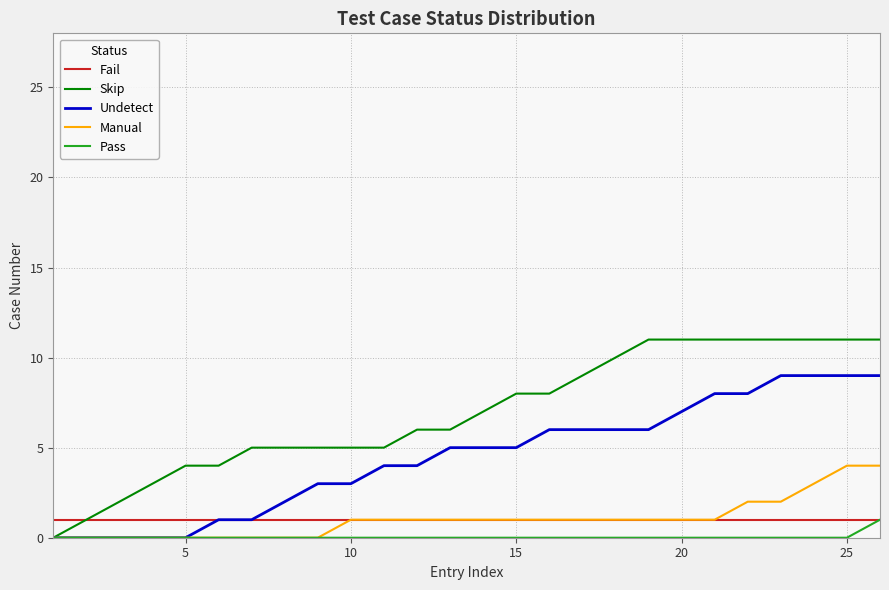

Which series has the widest spread of values?

Skip